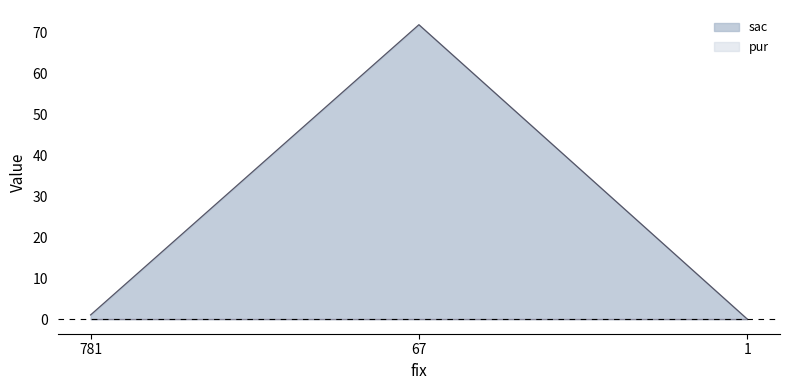

At which category does the chart reach its minimum across all series?

1